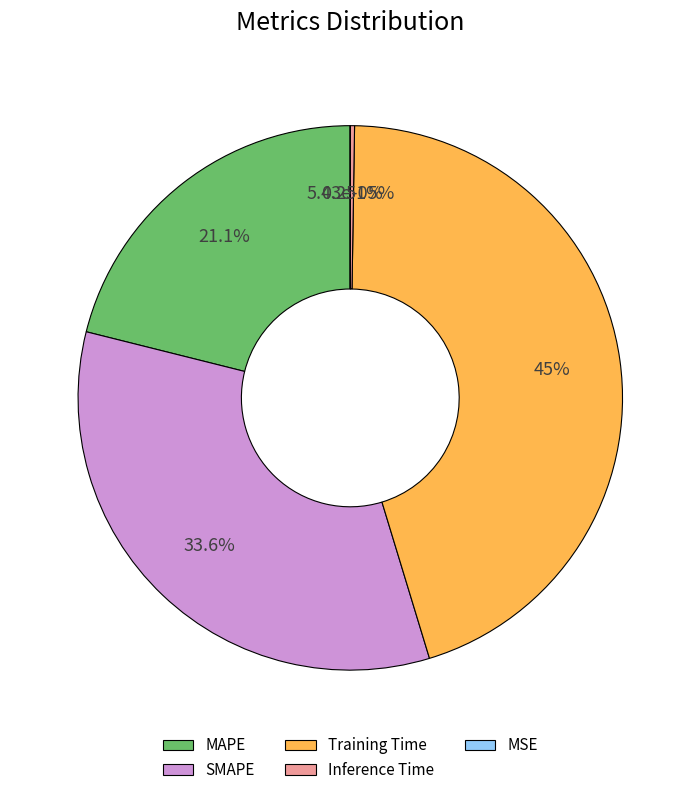

Does Training Time account for over 50% of the chart?

No